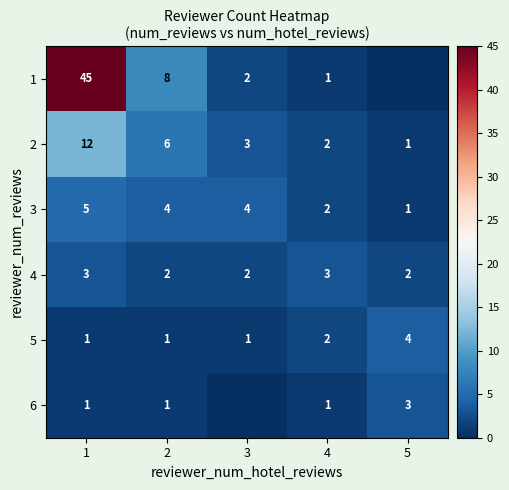

At which label does 2 reach its minimum?

5